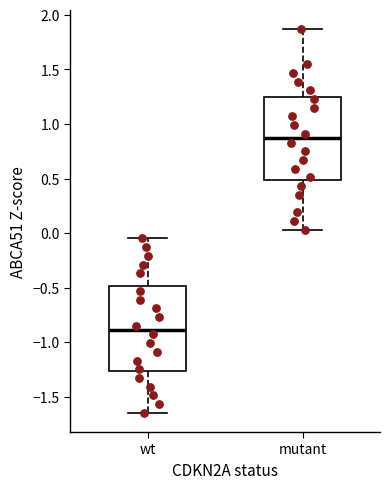

Which box has the highest median line?

mutant